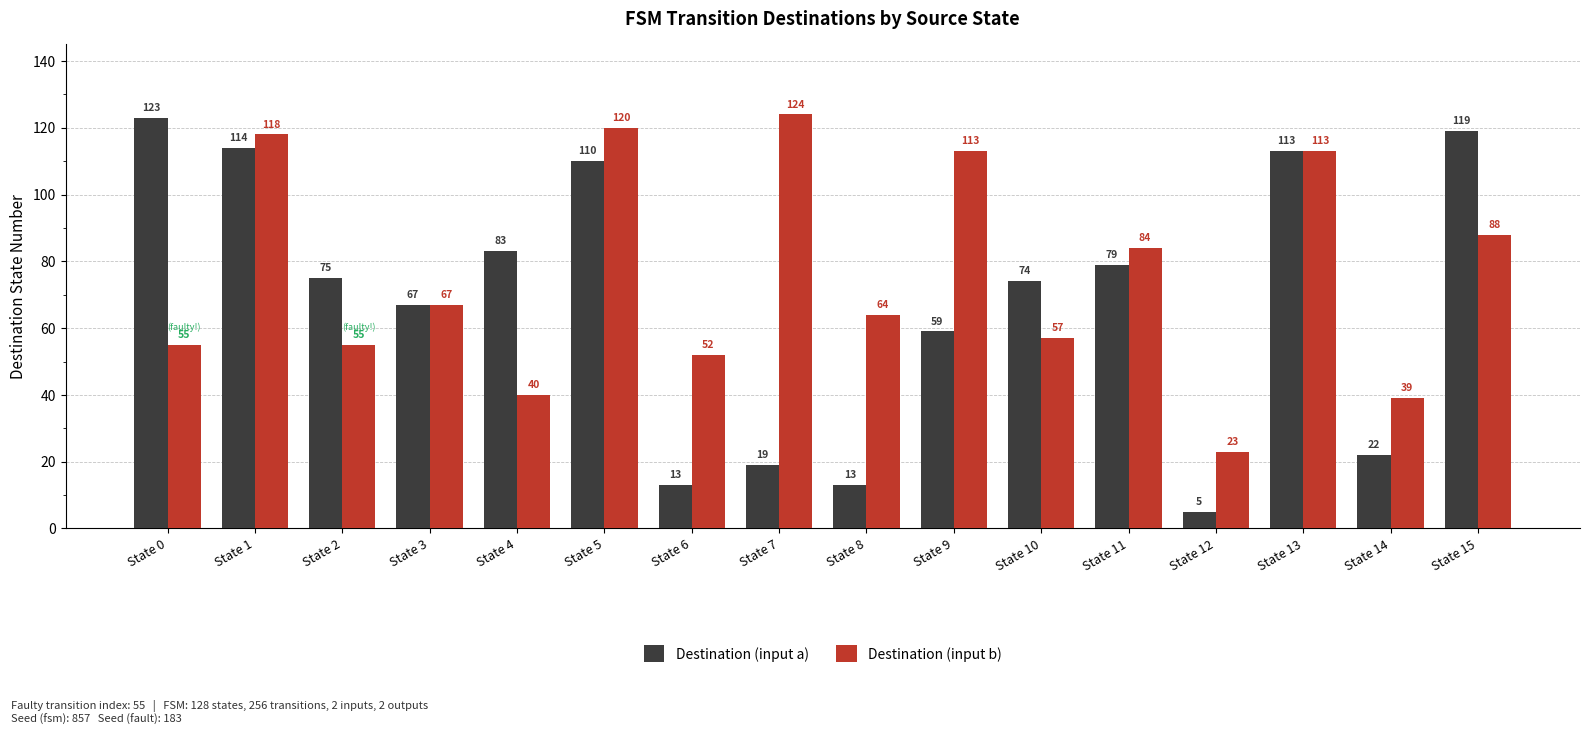

At which category is the sum across all series the highest?

State 1